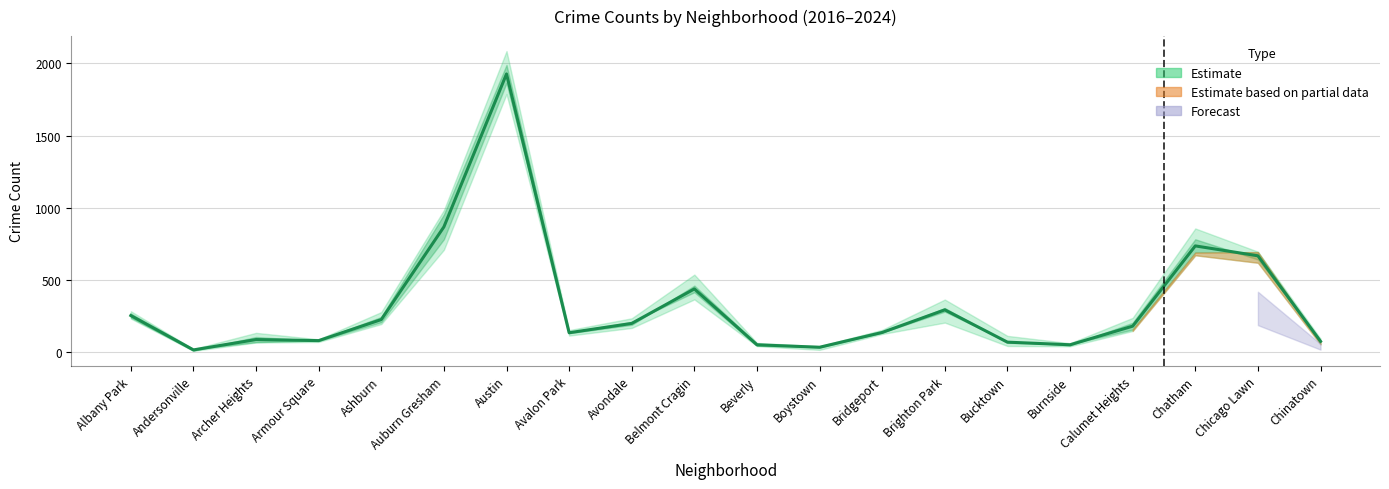

Read the 2017 value at Brighton Park, to the nearest 100.

300